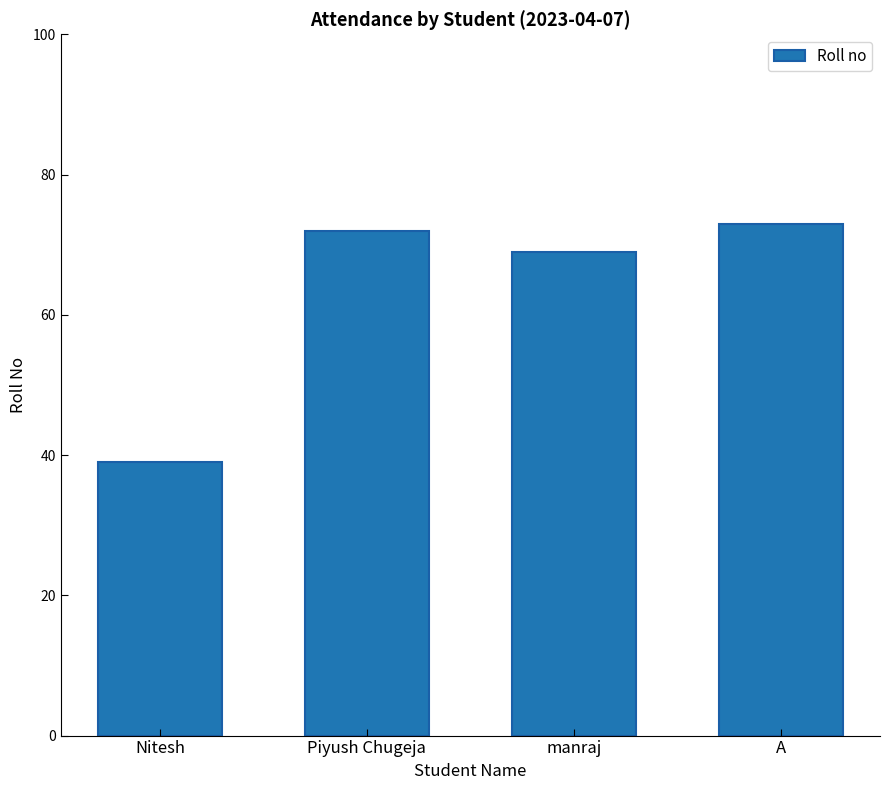

What is the label of the 4th bar from the left?

A